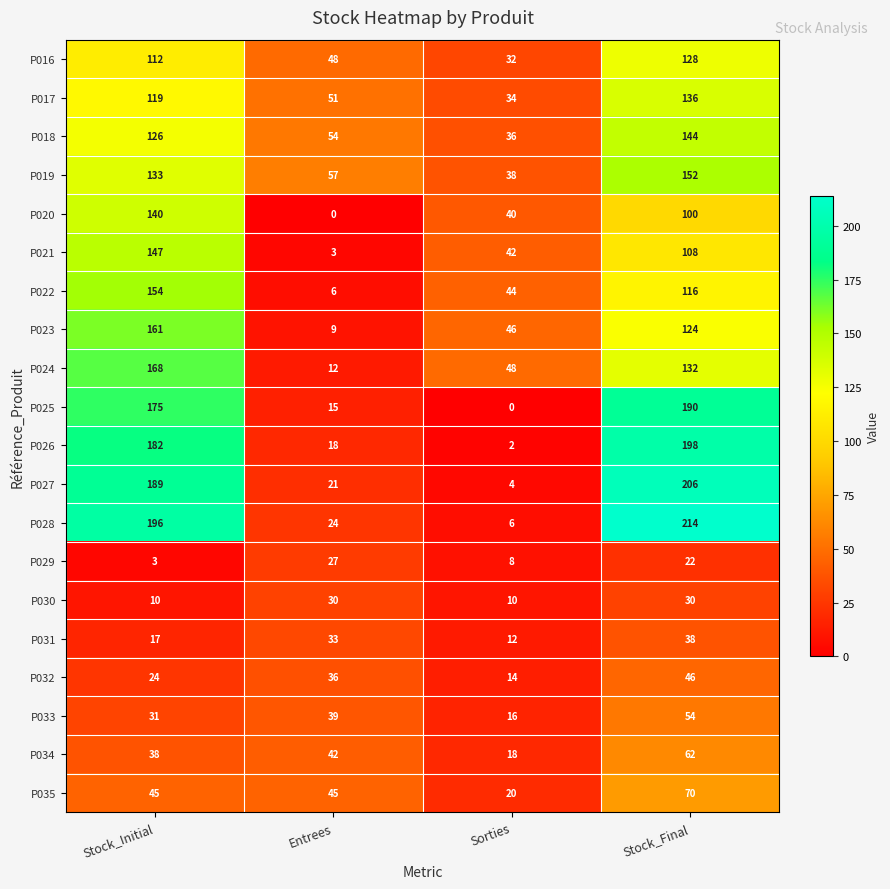

Which label corresponds to the largest value in the chart?

Stock_Final